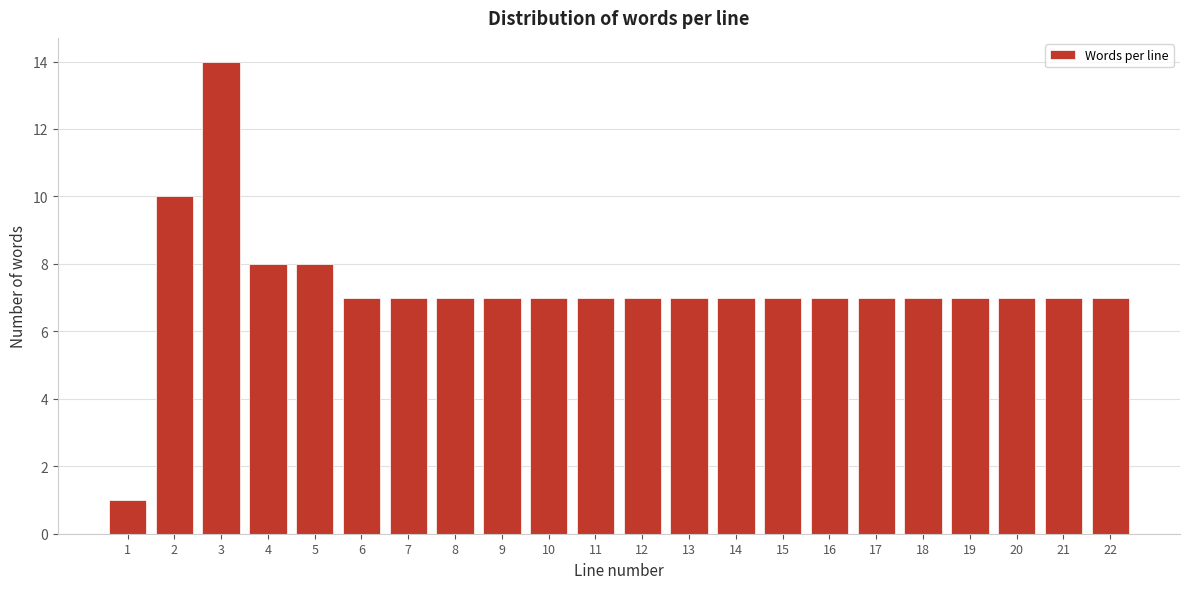

Reading left to right, transcribe all the data shown in this chart.

1=1	2=10	3=14	4=8	5=8	6=7	7=7	8=7	9=7	10=7	11=7	12=7	13=7	14=7	15=7	16=7	17=7	18=7	19=7	20=7	21=7	22=7